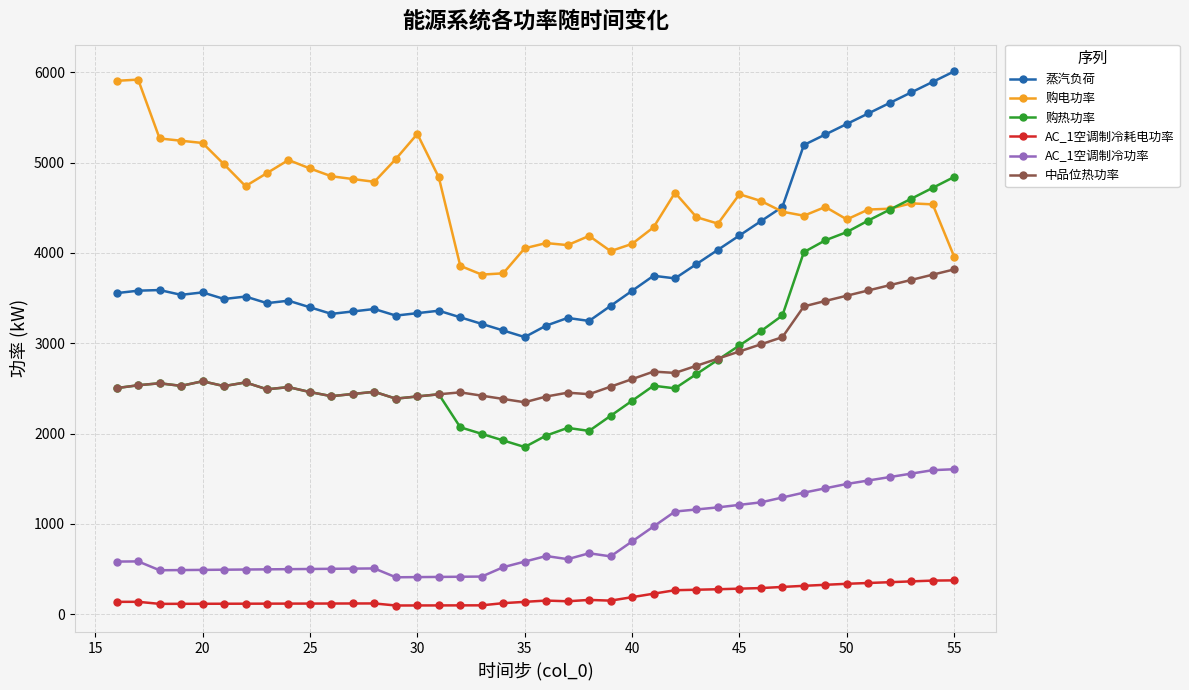

True or false: AC_1空调制冷功率 and 中品位热功率 cross at least once.

False